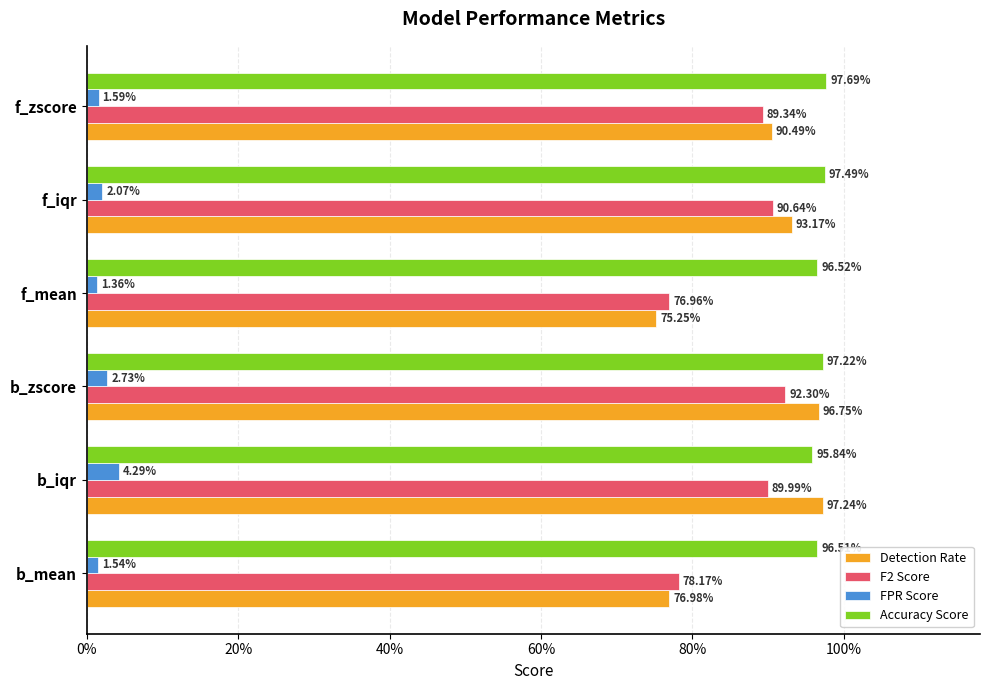

What are all the series names shown in the legend?

Detection Rate, F2 Score, FPR Score, Accuracy Score